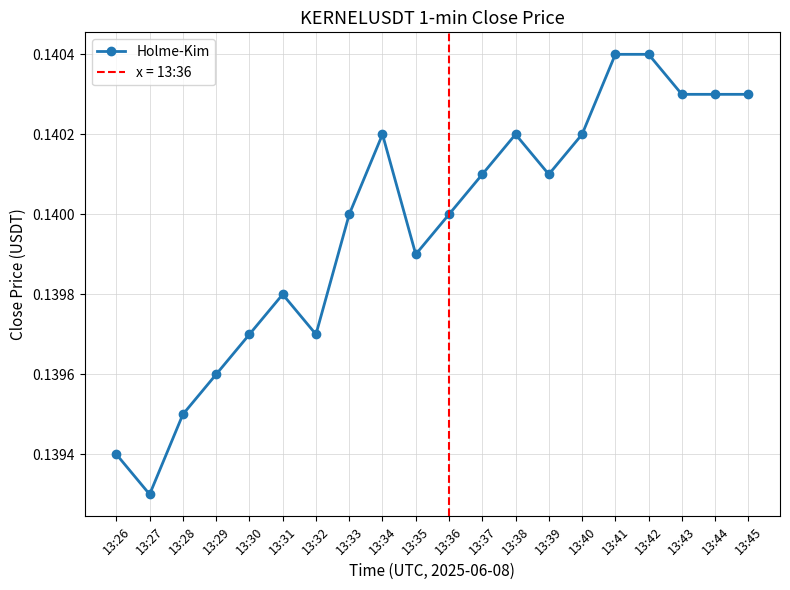

What is the maximum value shown in the chart?

0.1